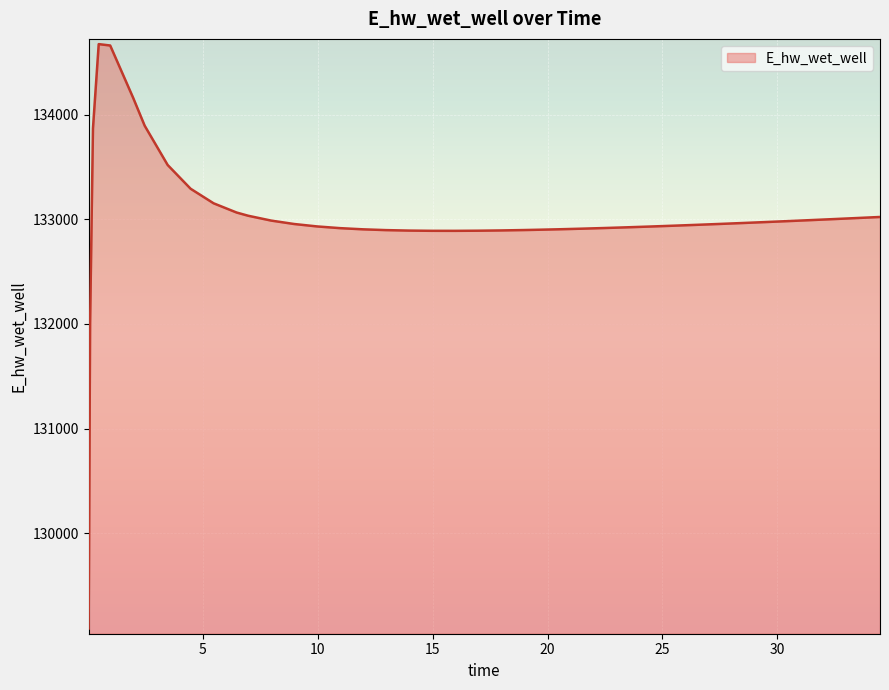

What is the minimum value shown in the chart?

129087.9